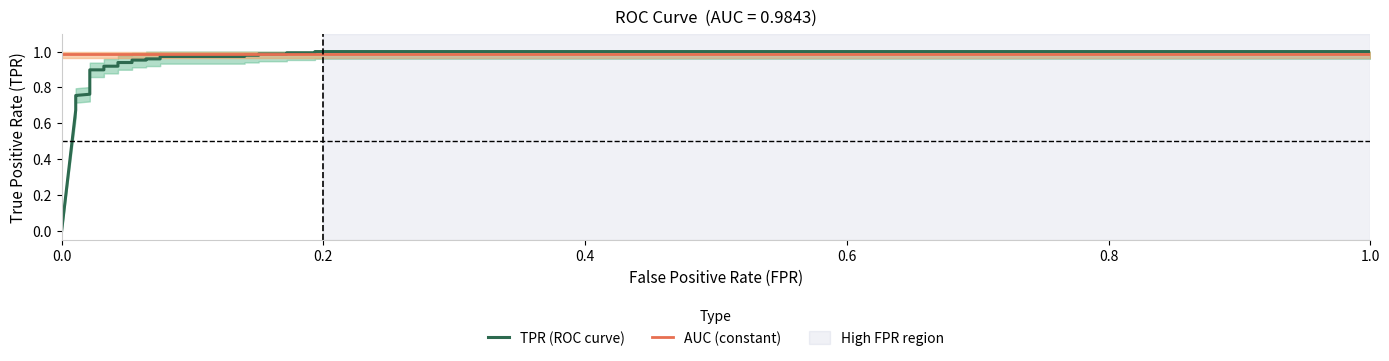

At how many categories does at least one series exceed 0?

28